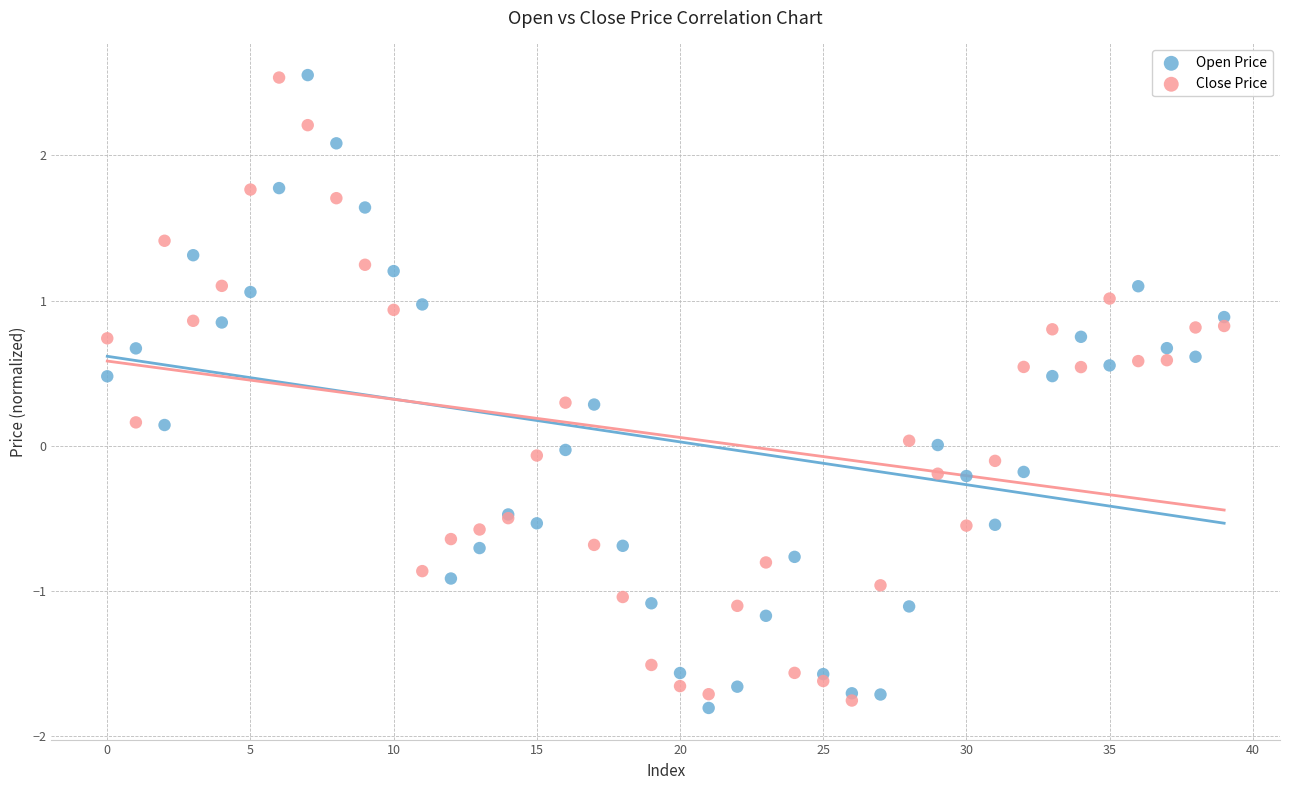

Which series reaches the minimum Y coordinate?

Open Price